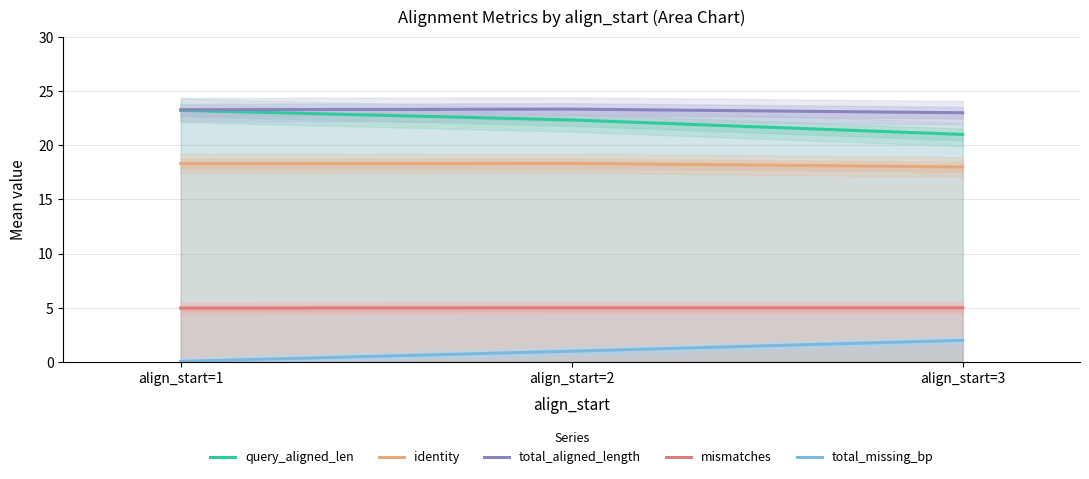

The identity series shows 18.3 at align_start=2. True or false?

True